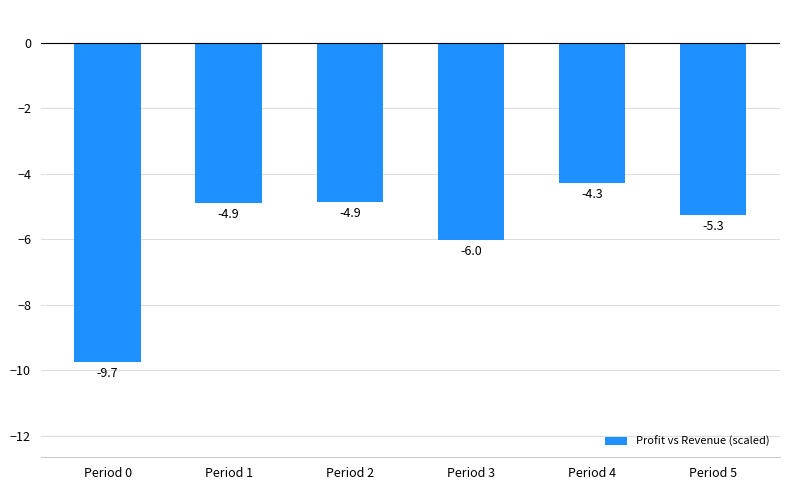

What value does the data have at Period 0?

-9.7